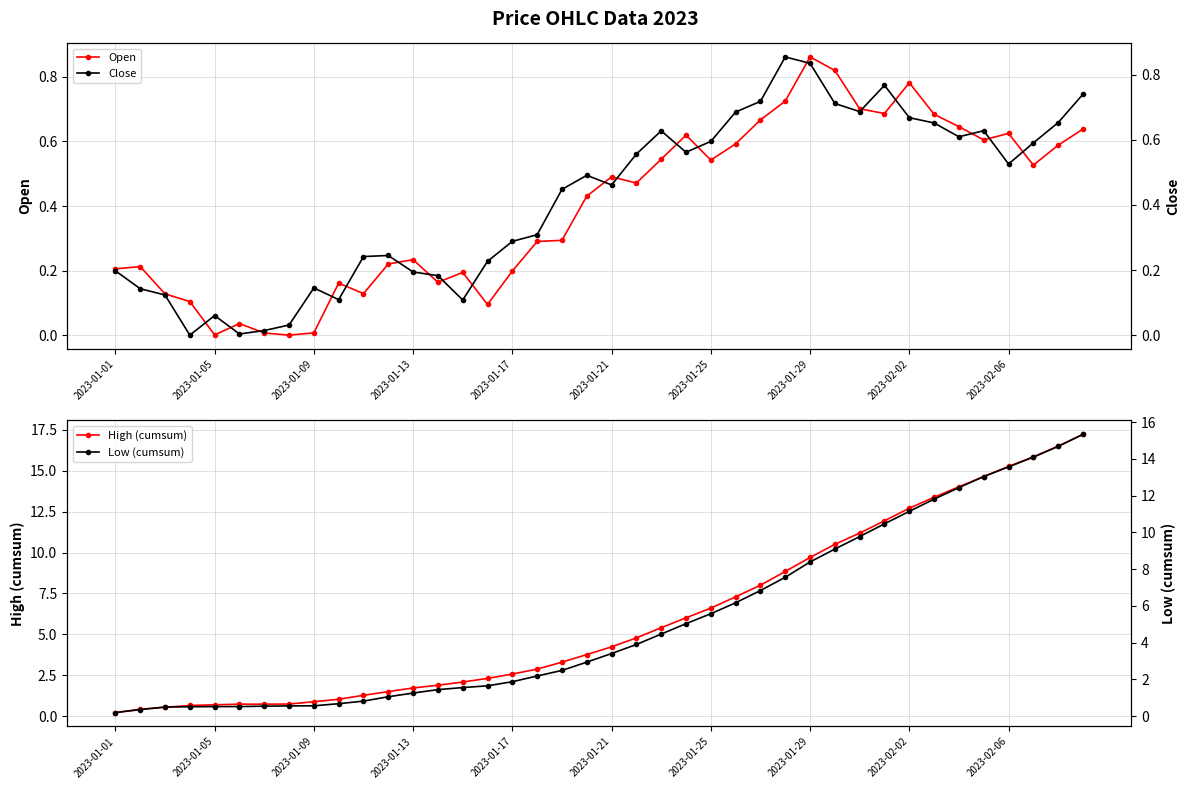

Is it true that Open equals 1.2 at 2023-02-02?

False